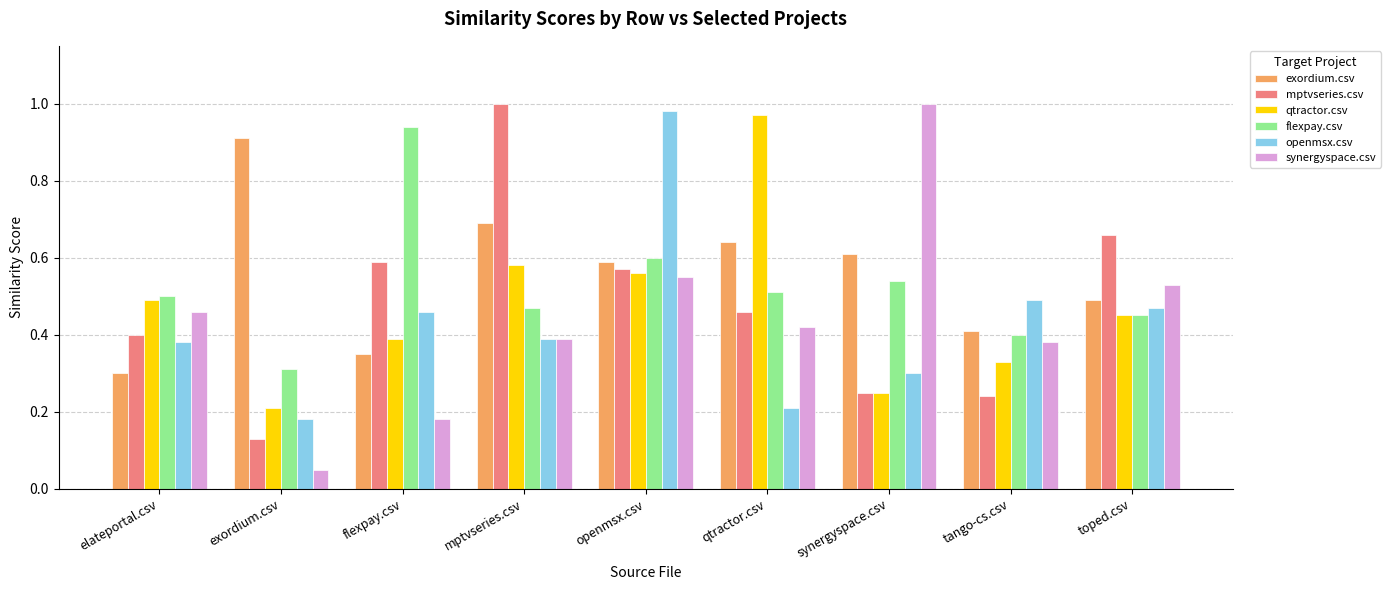

Which series has the largest total across all categories?

exordium.csv